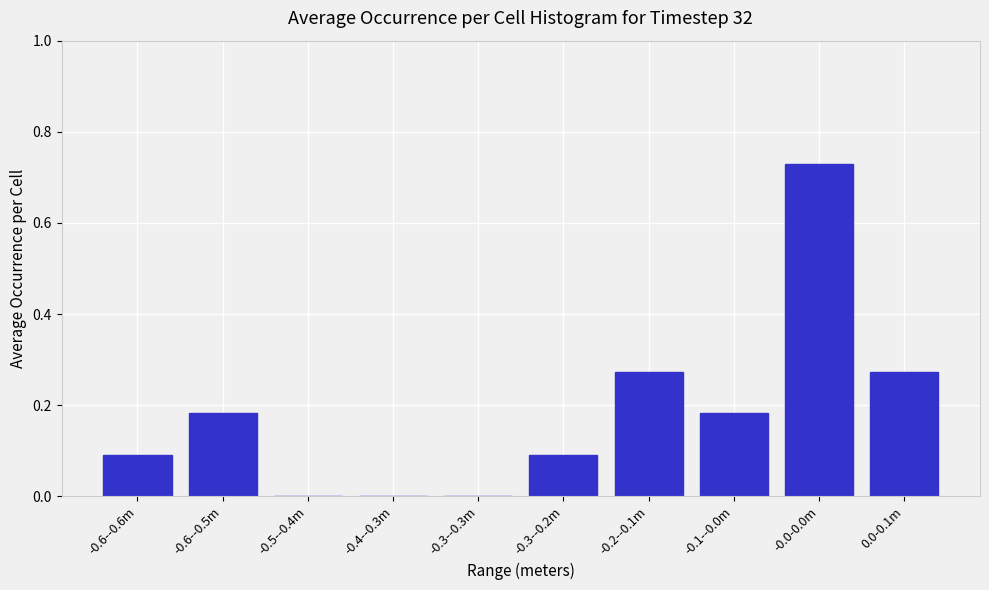

Which has a higher value, -0.1--0.0m or -0.3--0.2m?

-0.1--0.0m